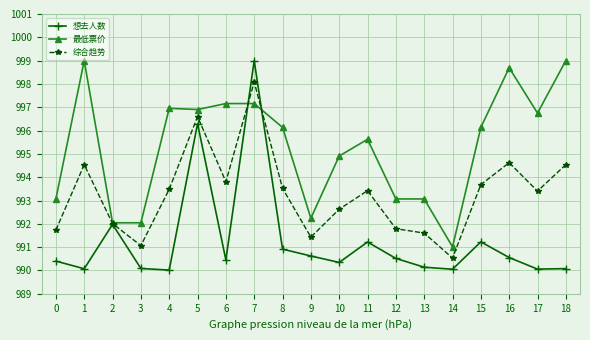

What is the smallest value displayed?

990.0